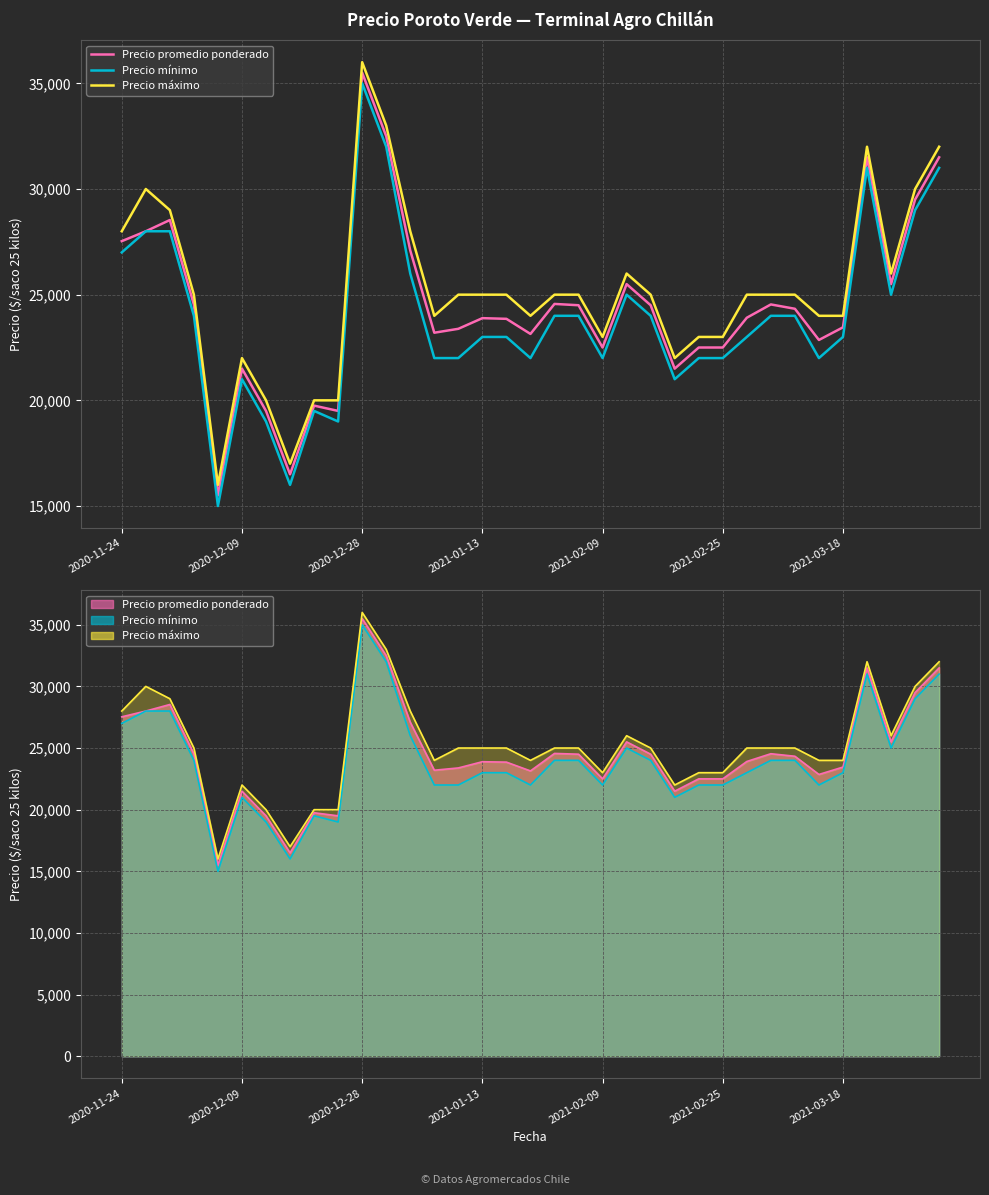

How many lines are shown in the chart?

3